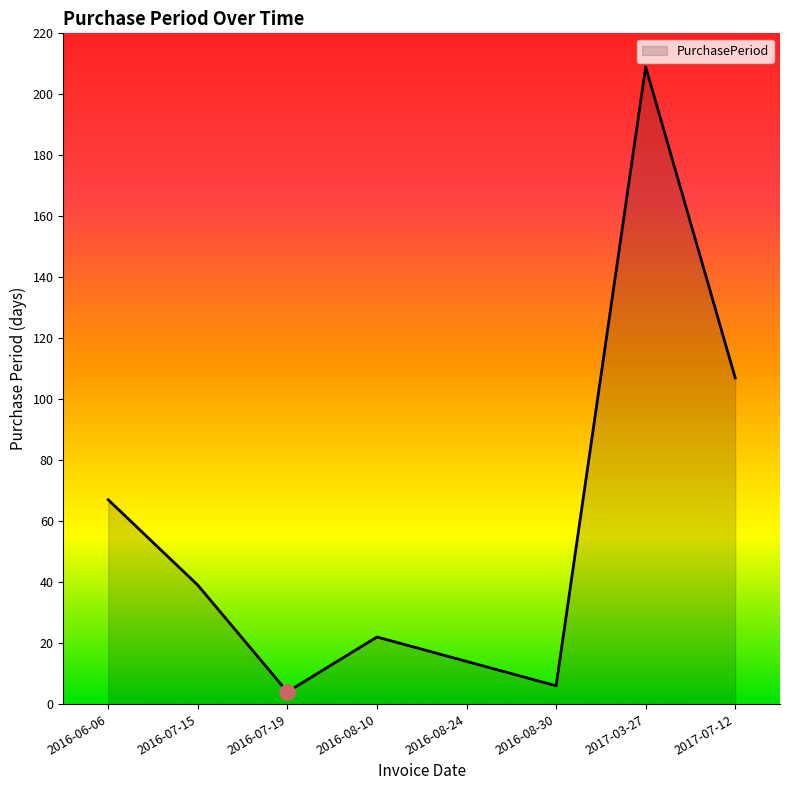

What is the change in value from 2016-08-10 to 2017-07-12?

+85